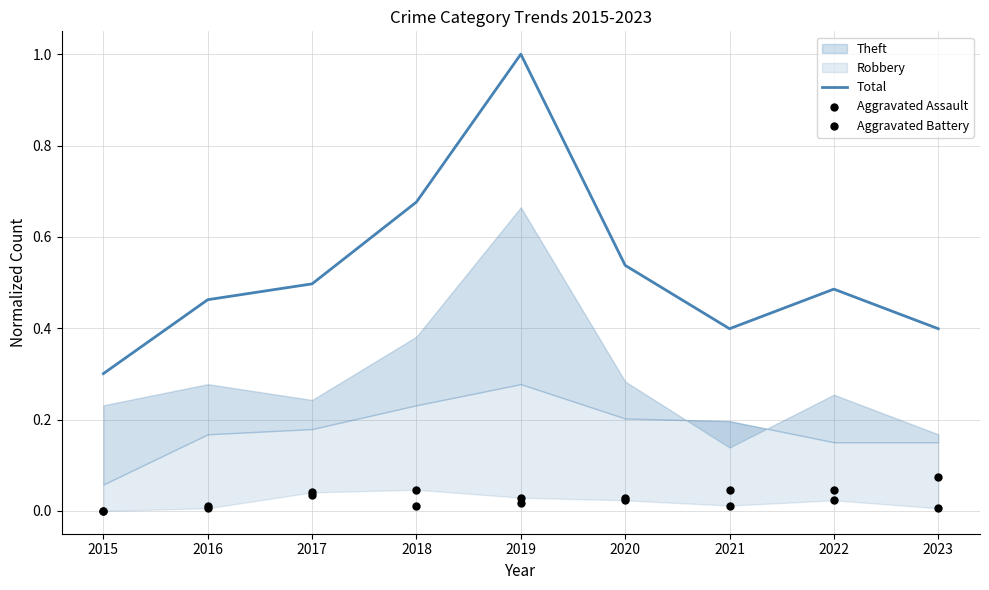

At how many categories does at least one series exceed 0?

9